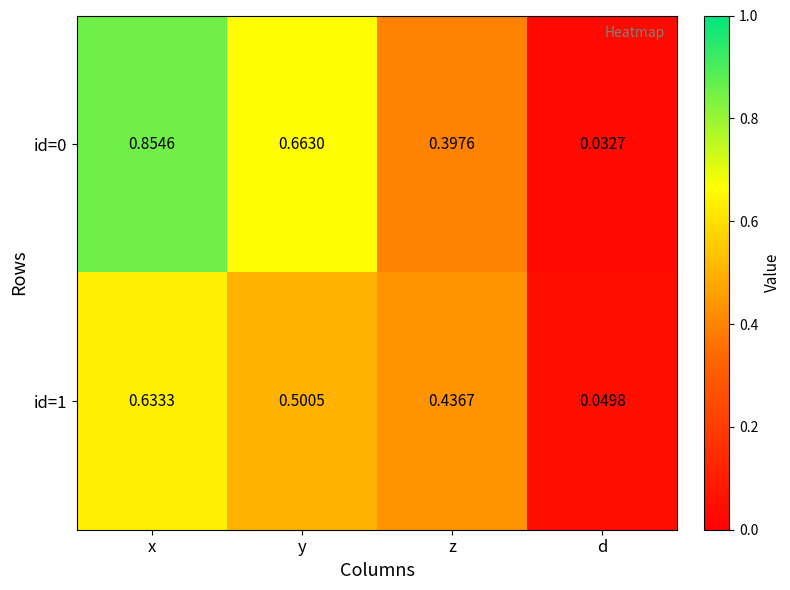

Where is id=0 nearest to the value 0?

d